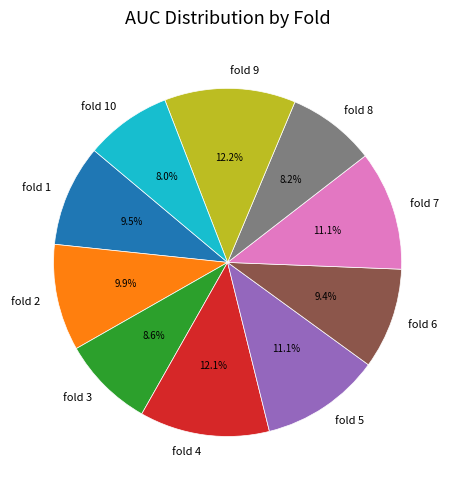

Between fold 9 and fold 3, which is larger?

fold 9